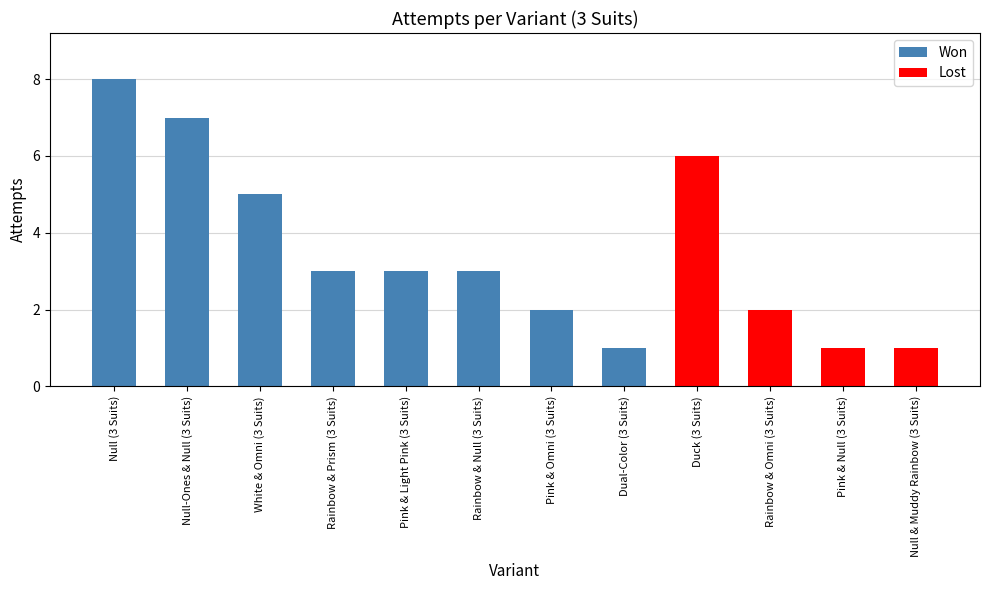

What is the value of the 1st bar from the left?

8